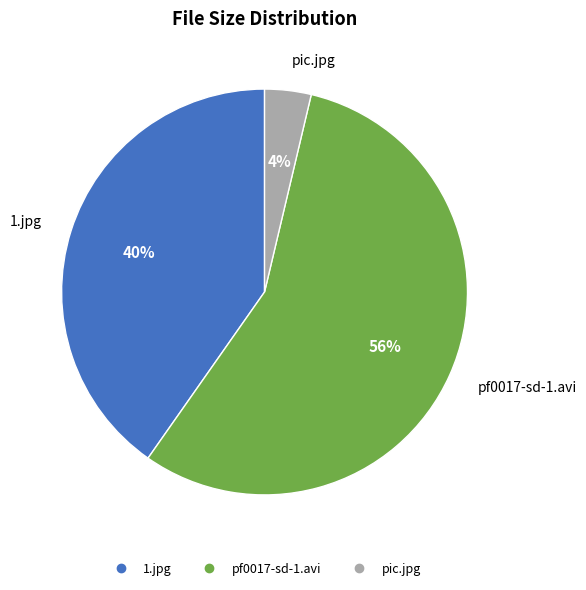

To the nearest percent, what is the difference between the largest and smallest slice percentages?

52%